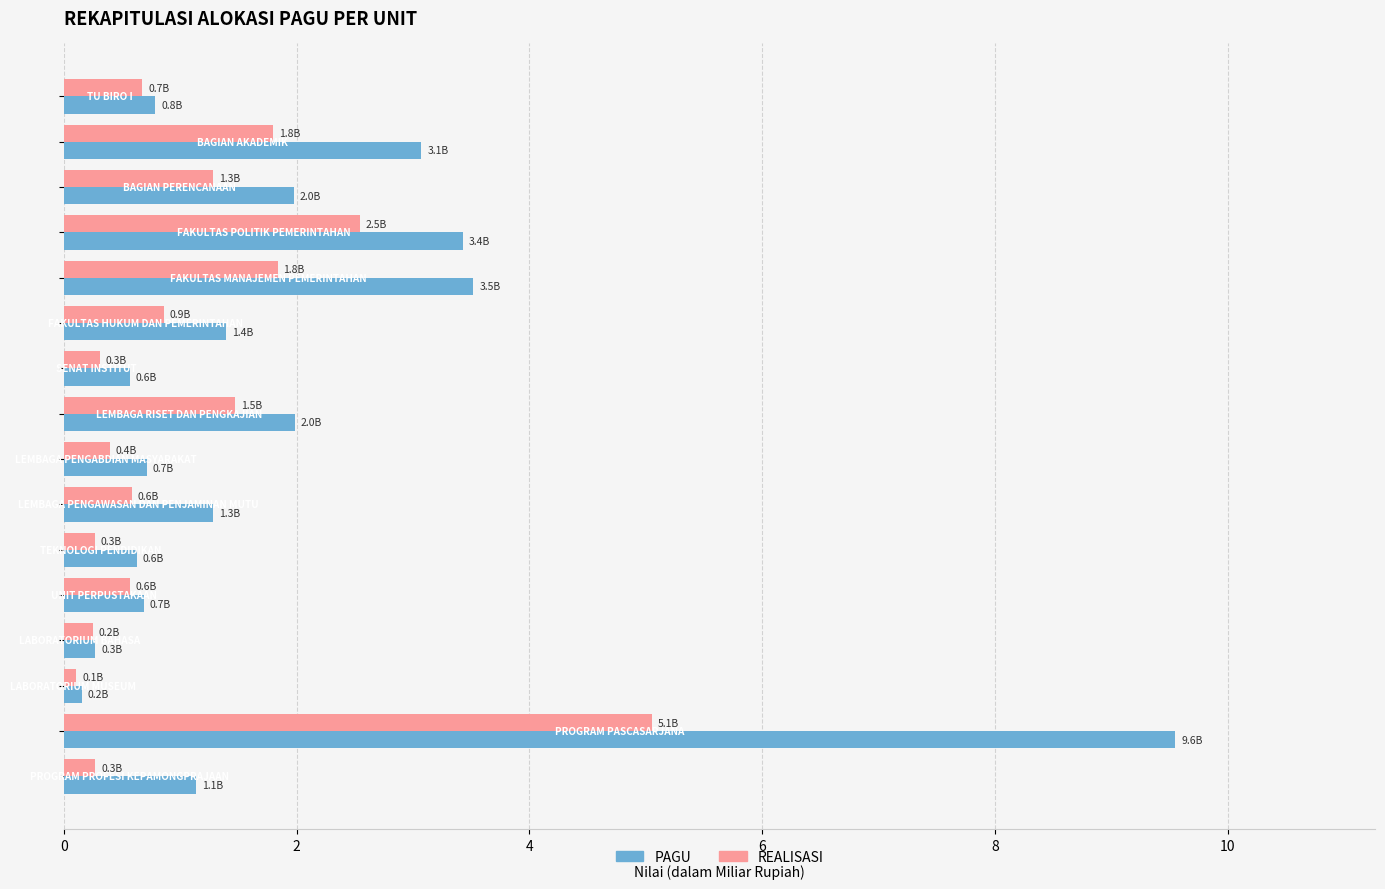

Count the number of data series in this chart.

2